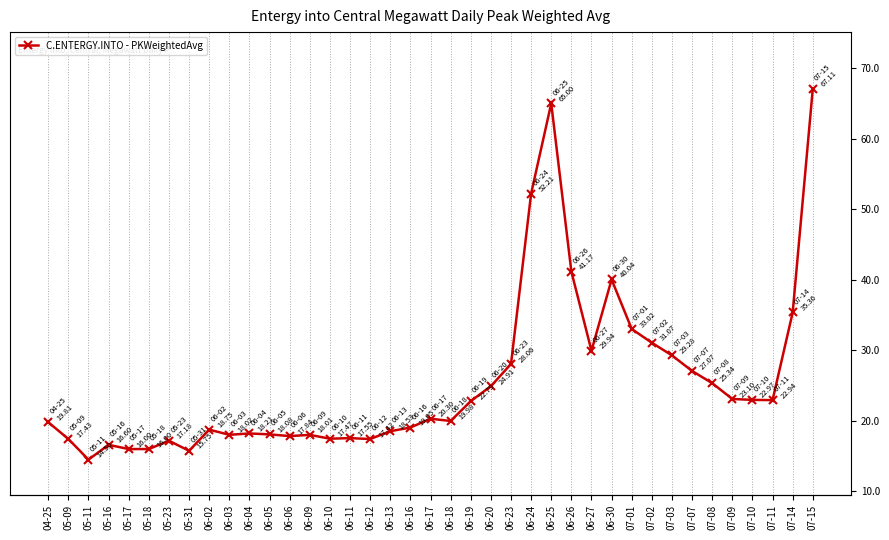

True or false: there are more than 0 points higher than both neighbors.

True